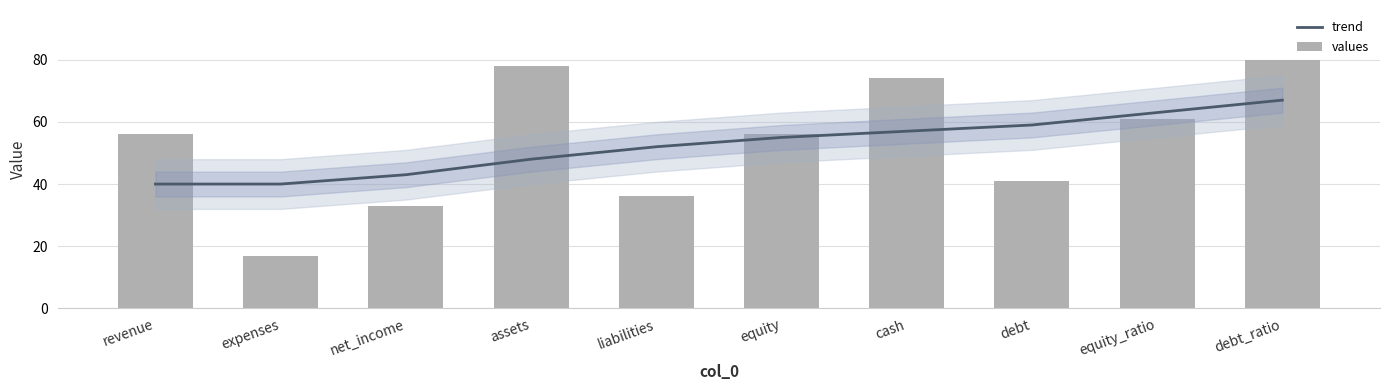

The values series shows 56 at revenue. True or false?

True